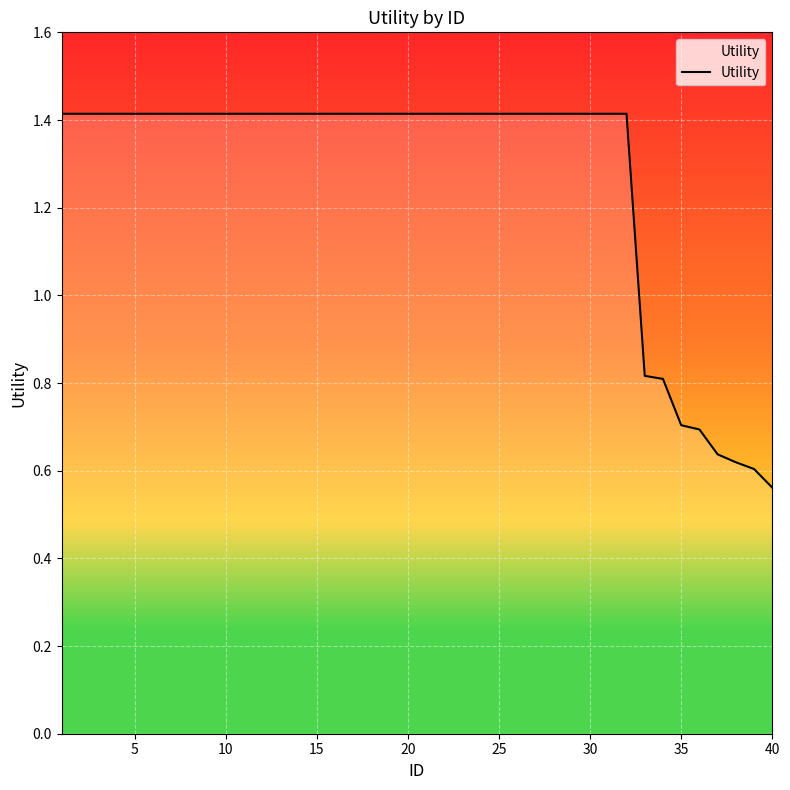

What is the difference between the maximum and minimum values?

0.9